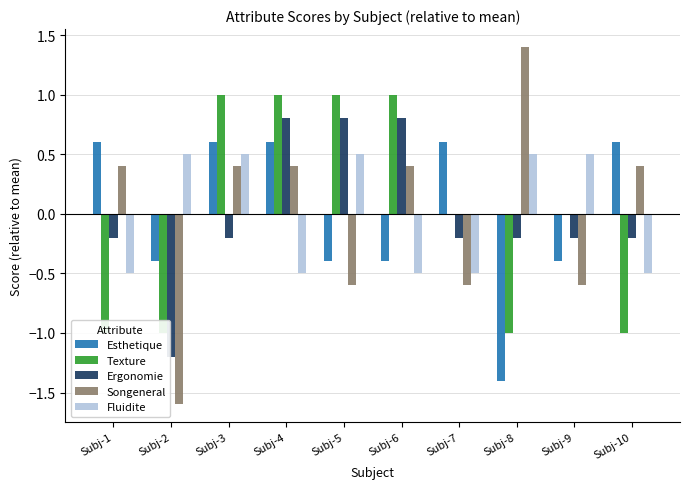

How many data points in Esthetique are above 0?

5